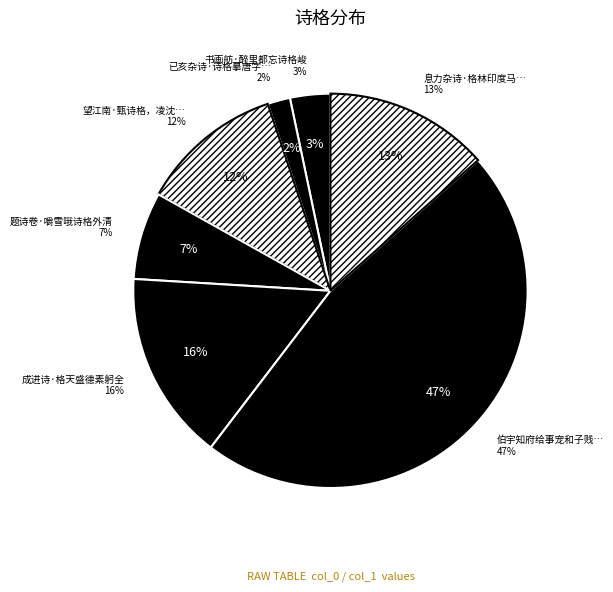

To the nearest percent, what percentage of the pie is 息力杂诗·格林印度马来由?

13%